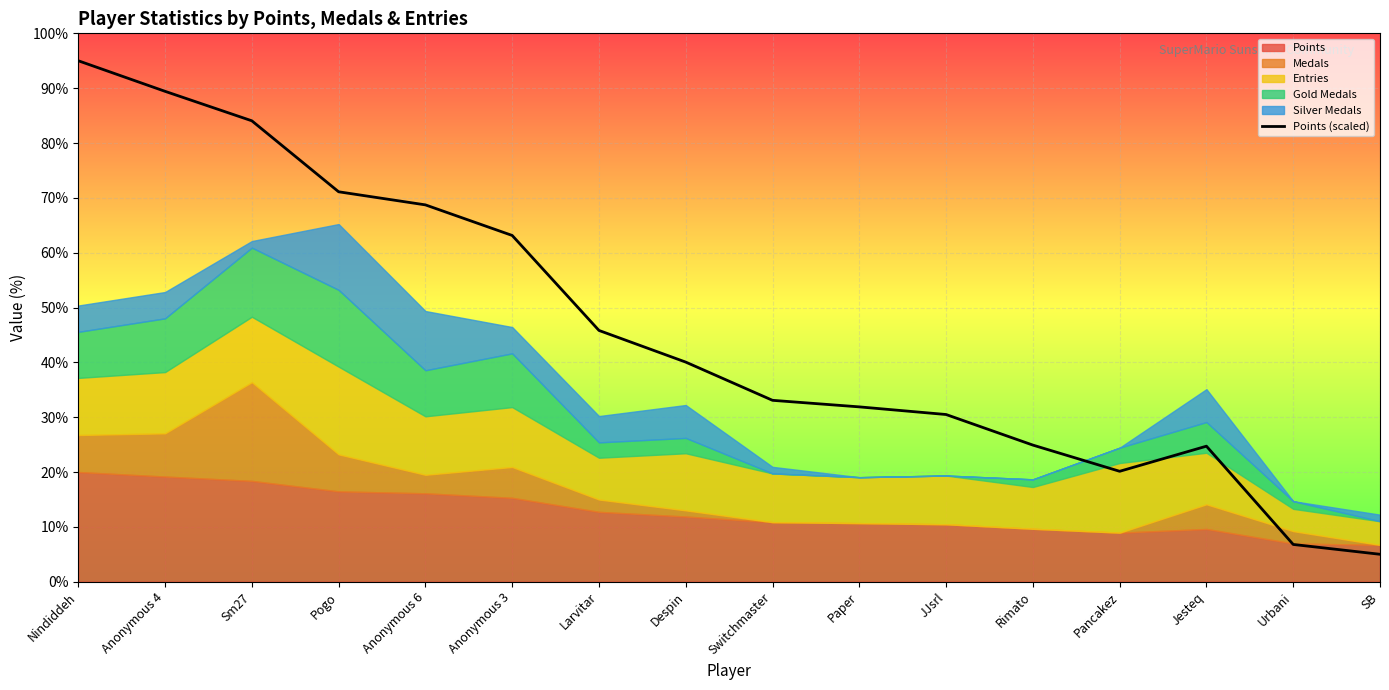

At which label does the data first exceed 40?

Nindiddeh